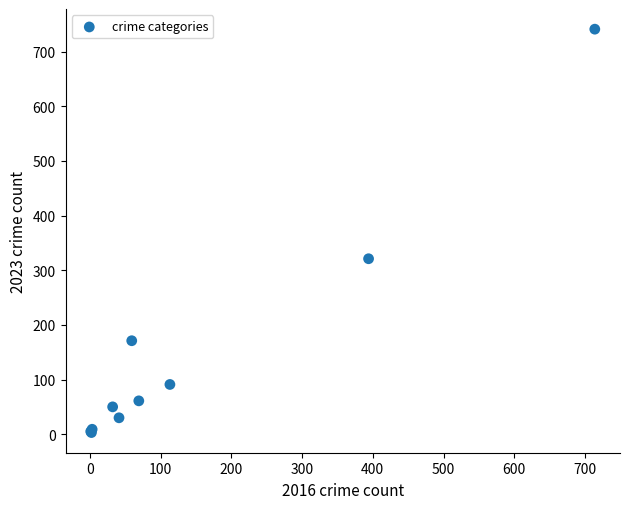

What Y value in the scatter plot is closest to 372?

321